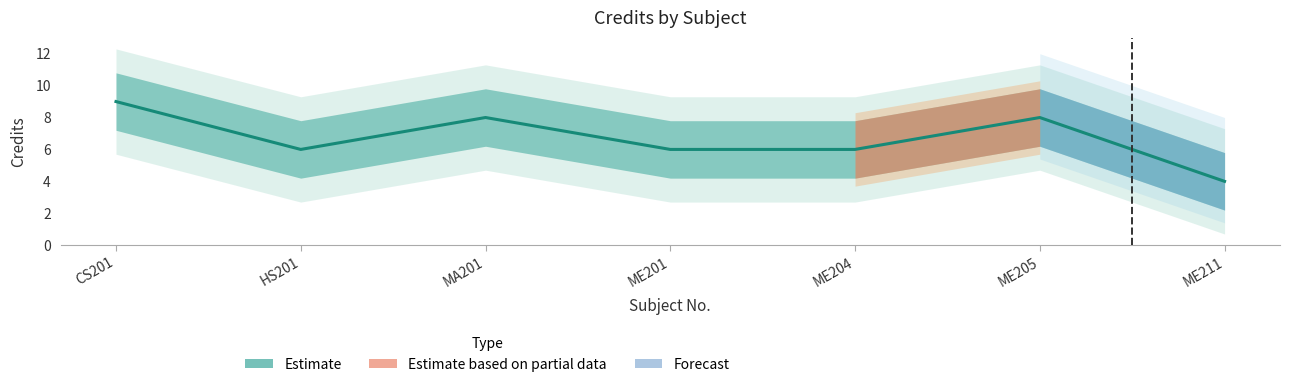

Which category has the lowest value across all series?

ME211